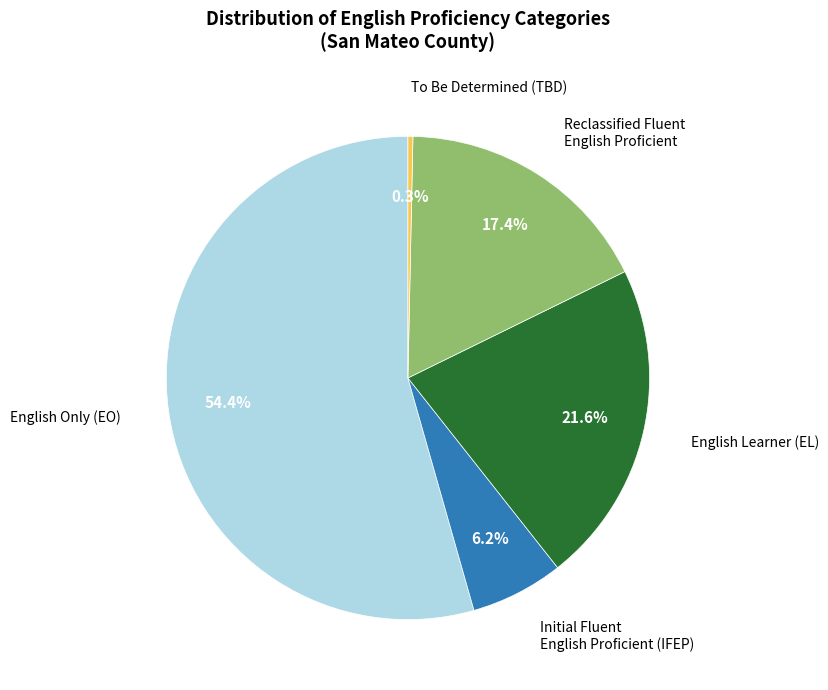

How many segments does this pie chart have?

5